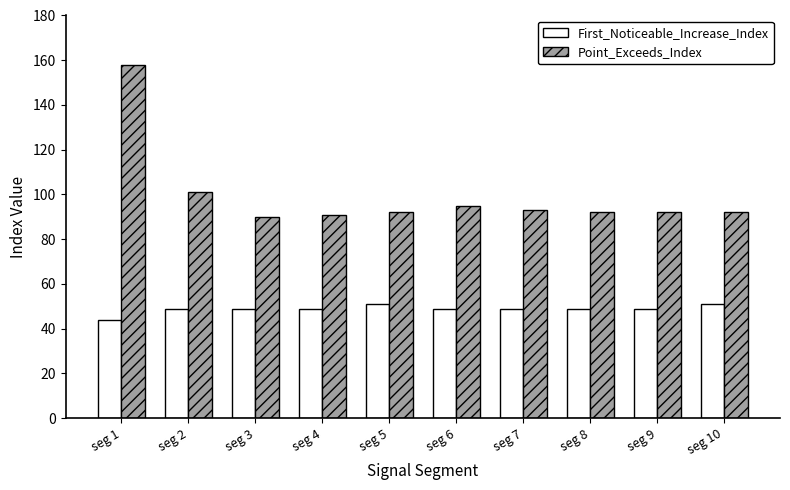

The First_Noticeable_Increase_Index series shows 49 at seg 3. True or false?

True